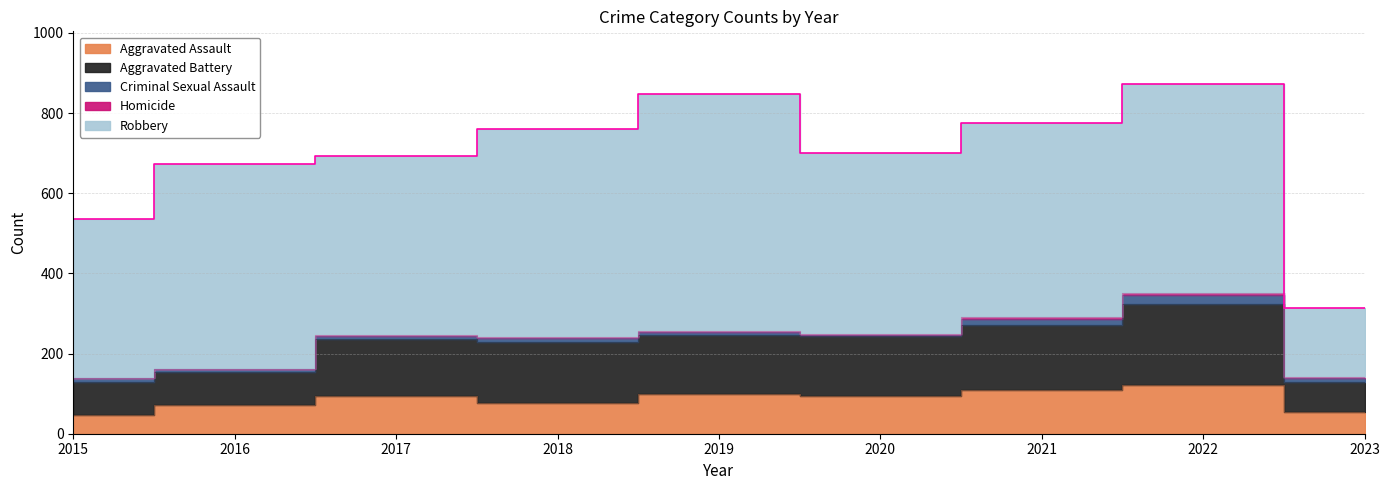

Which has a higher value, 2023 or 2015?

2023